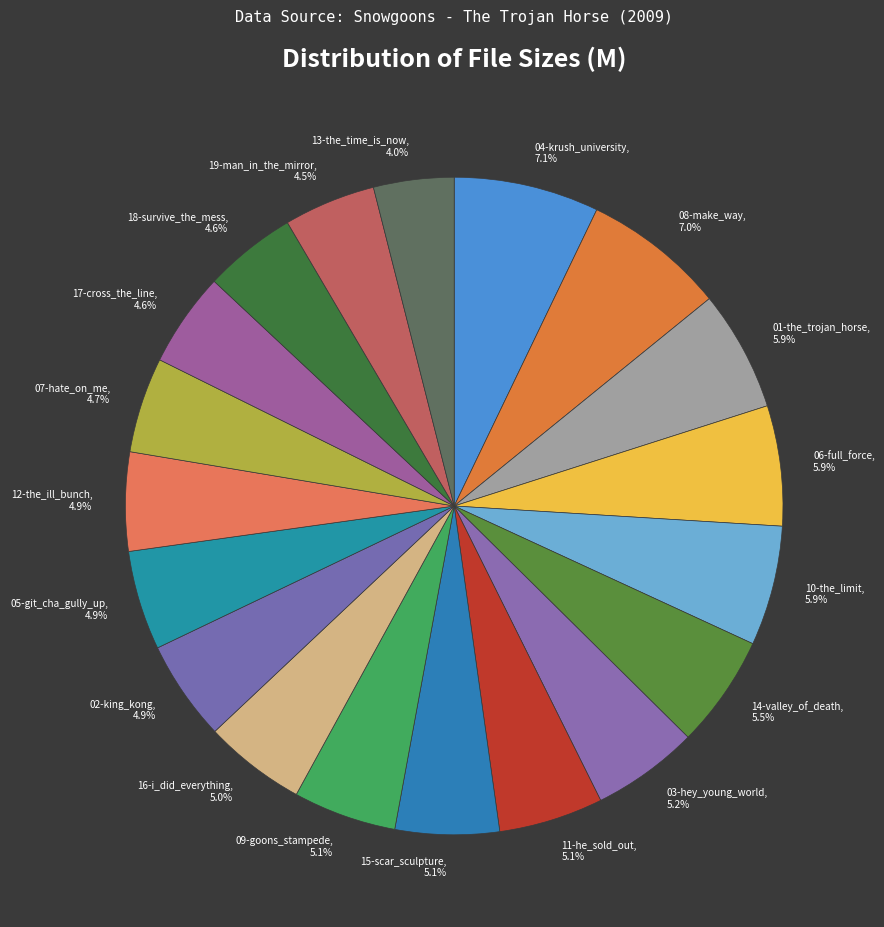

Between 06-full_force, 5.9% and 16-i_did_everything, 5.0%, which is larger?

06-full_force, 5.9%